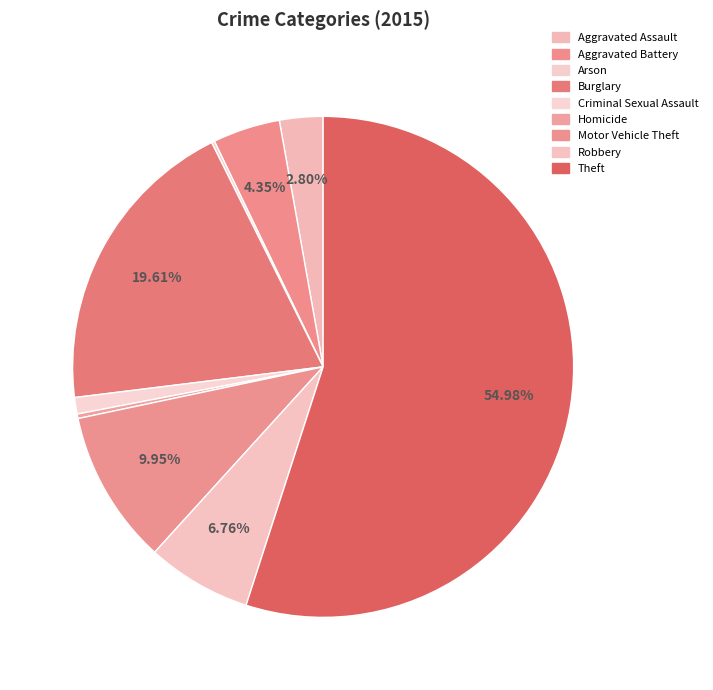

Which has a higher value, Aggravated Assault or Homicide?

Aggravated Assault